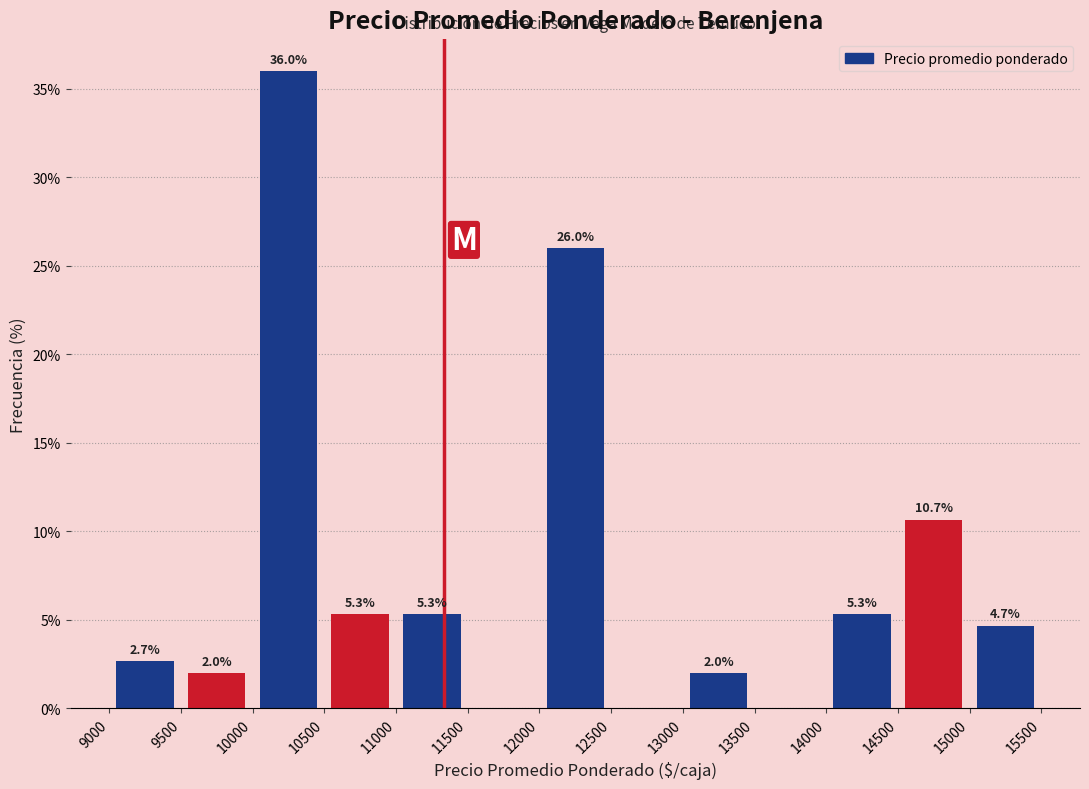

Which range on the x-axis has the tallest bar?

10000 to 10500